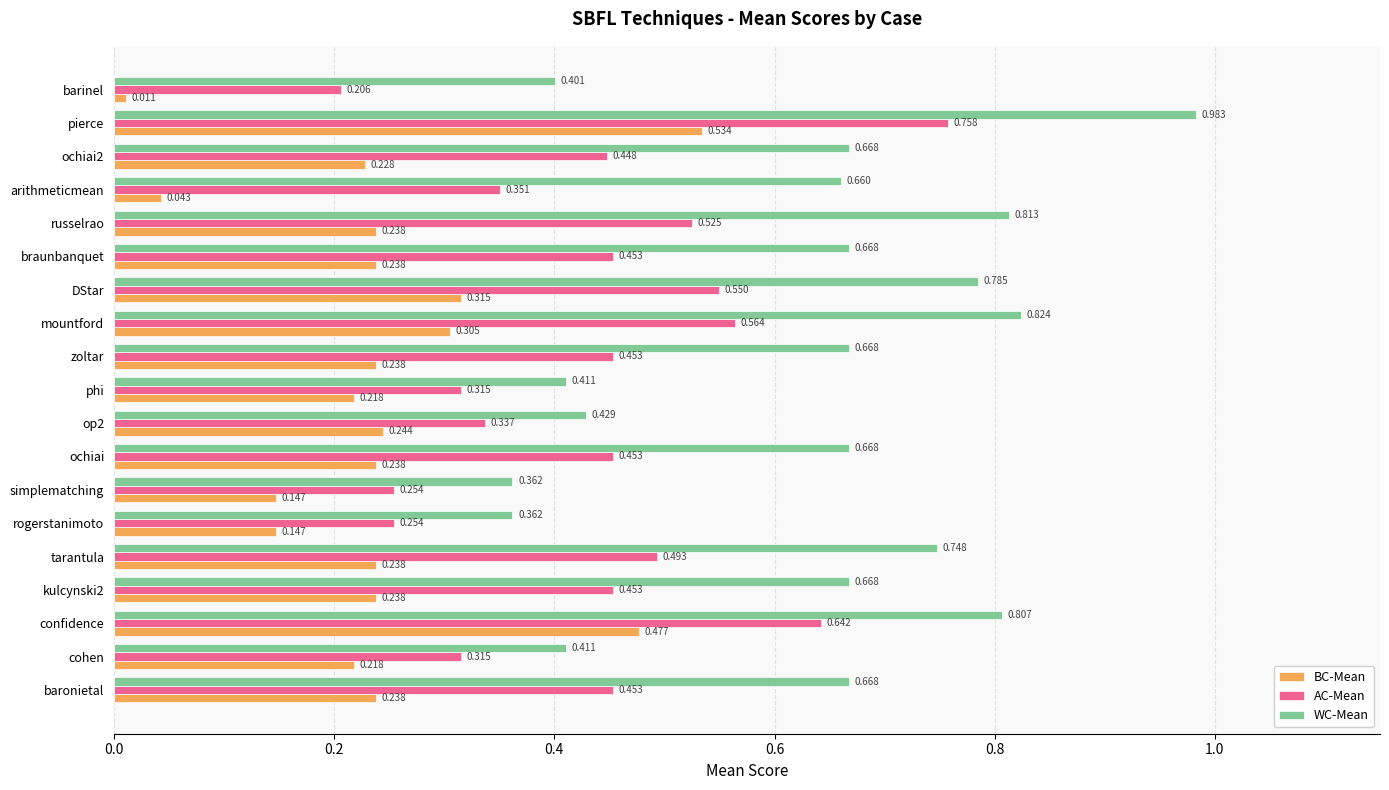

Which series has the largest total across all categories?

WC-Mean